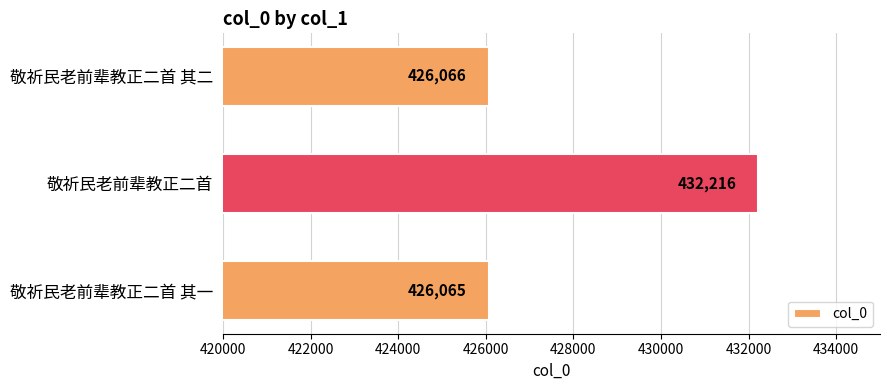

At which category does the chart reach its peak across all series?

敬祈民老前辈教正二首